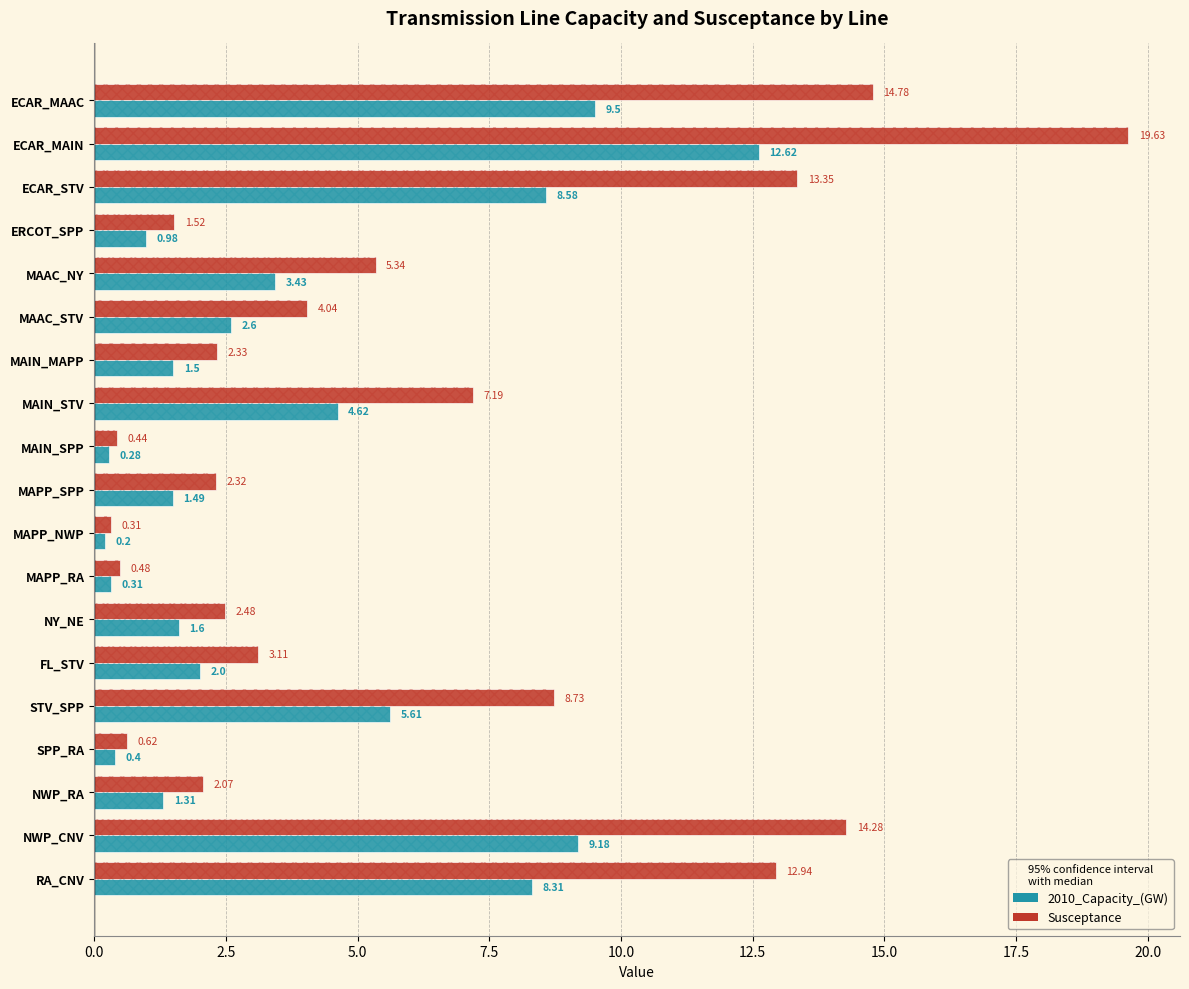

What is the sum of the 2010_Capacity_(GW) values at NWP_CNV and FL_STV?

11.2